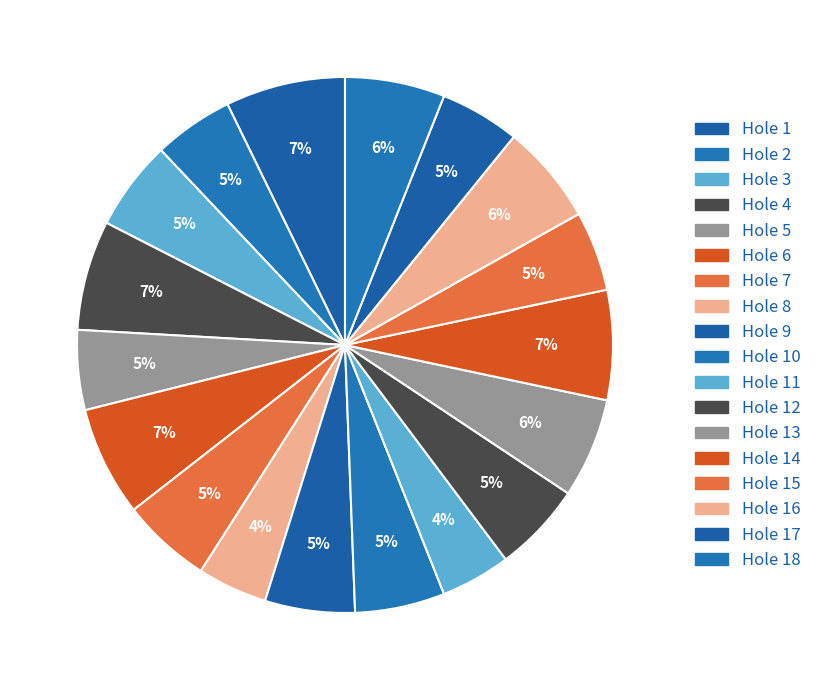

How many segments does this pie chart have?

18